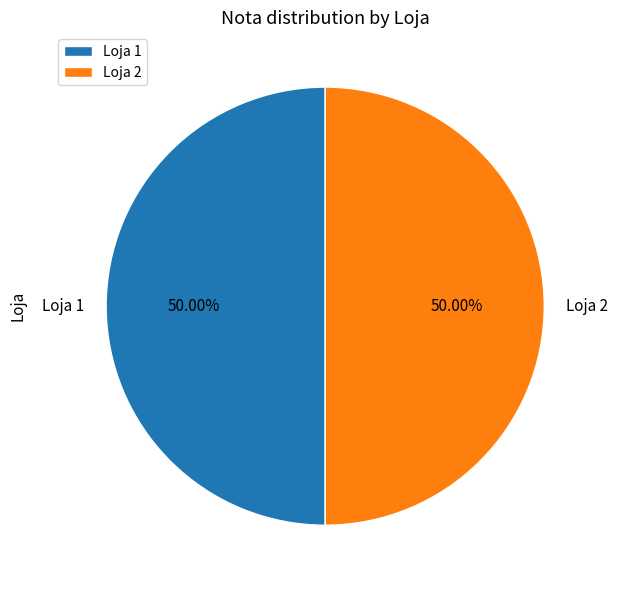

Approximately how many times larger is the value at Loja 1 compared to Loja 2?

1.0